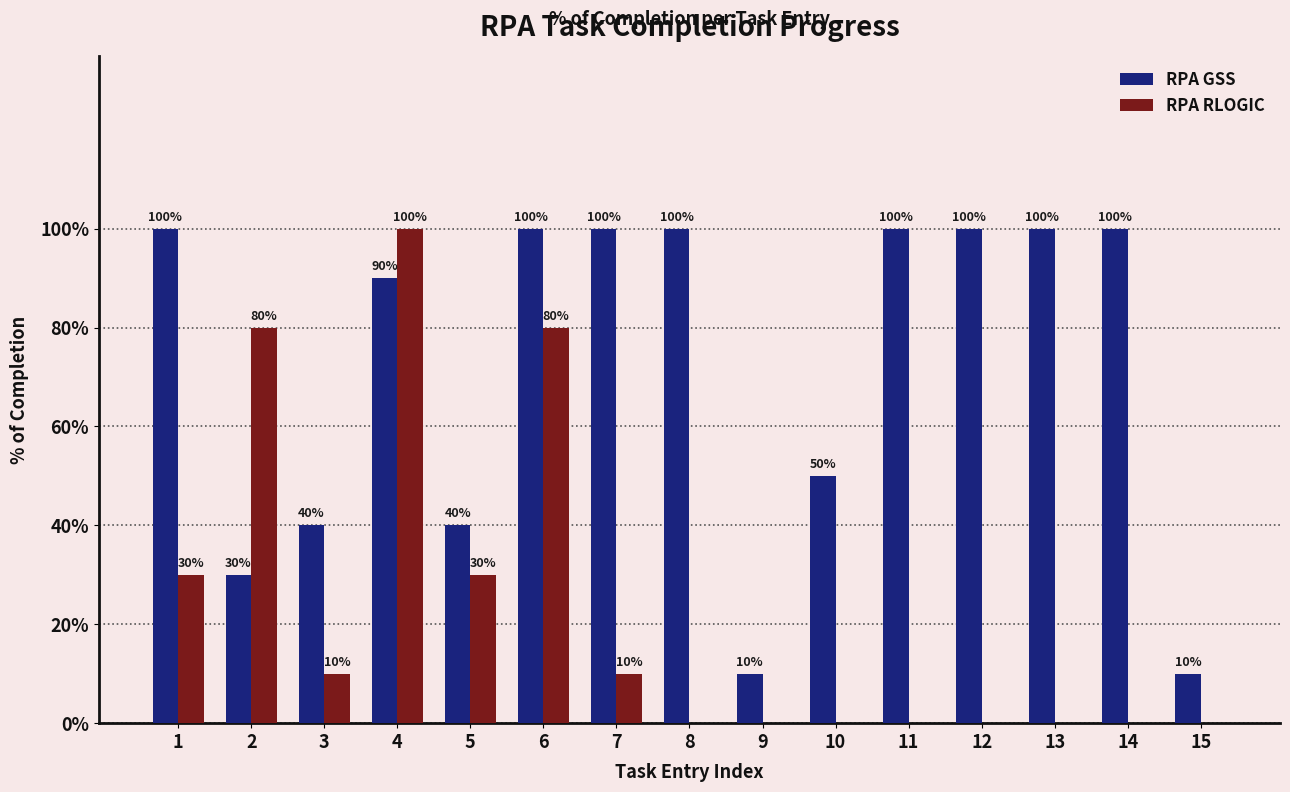

What are all the series names shown in the legend?

RPA GSS, RPA RLOGIC